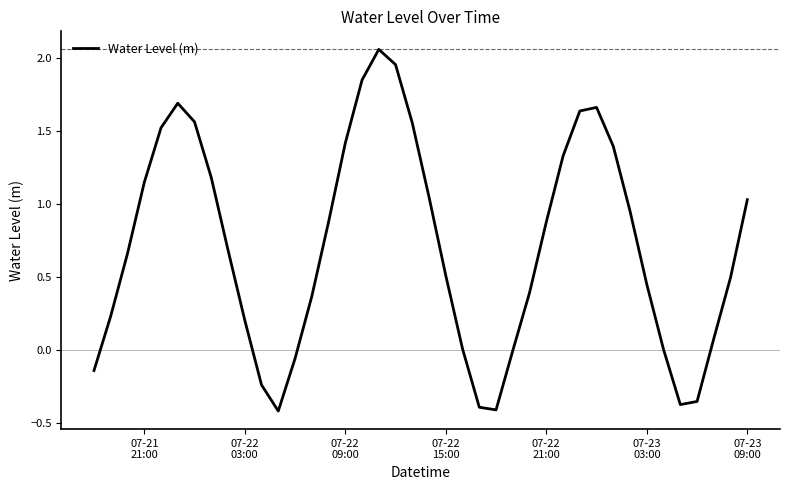

What is the sum of all values?

28.5